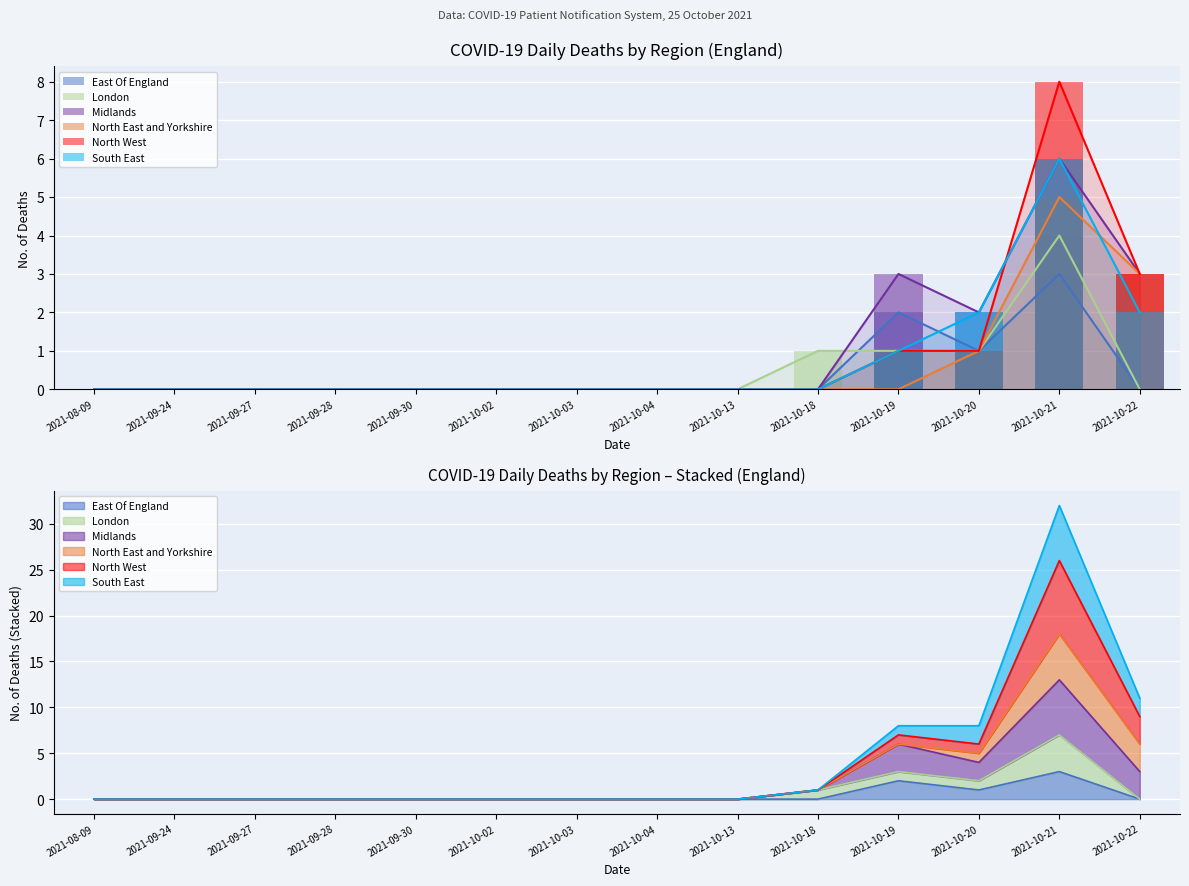

Between 2021-09-27 and 2021-09-30, which series saw the biggest shift?

East Of England